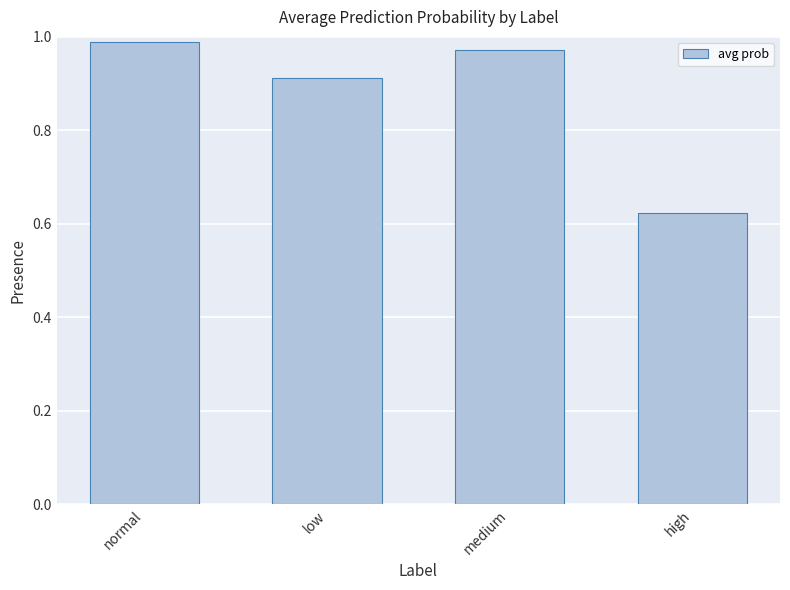

What is the difference between the maximum and minimum values?

0.4